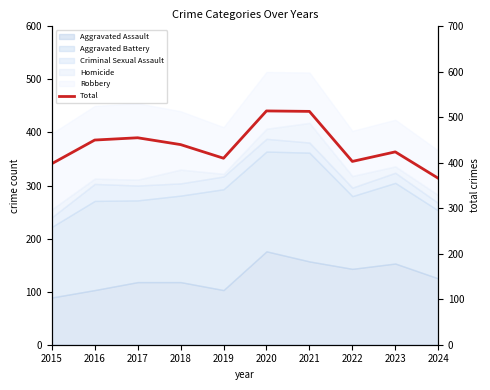

What is the value of the 1st point from the left?

398